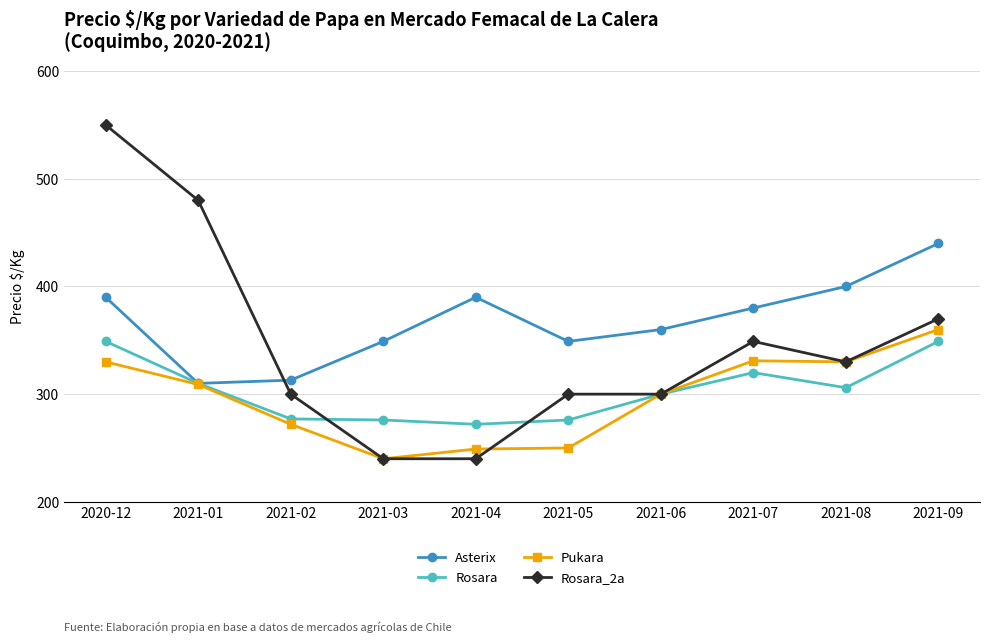

What is the value of the Pukara point at the 6th from the left?

250